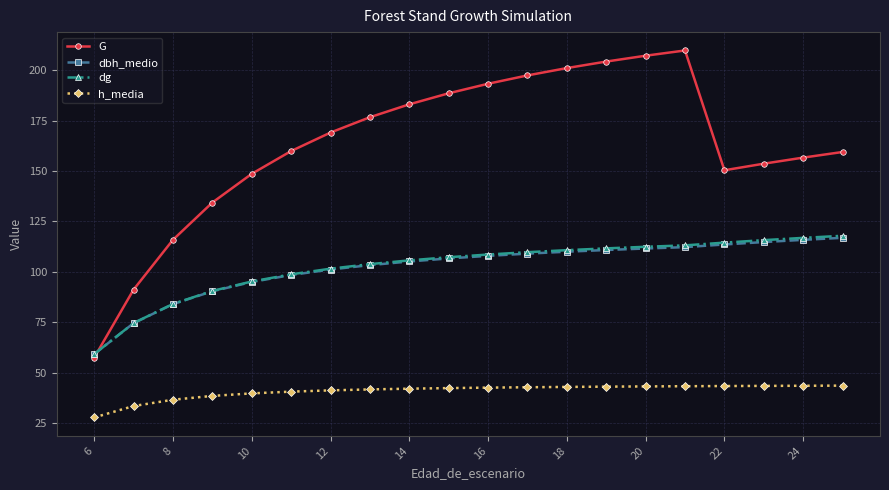

Count the number of categories in the chart.

20